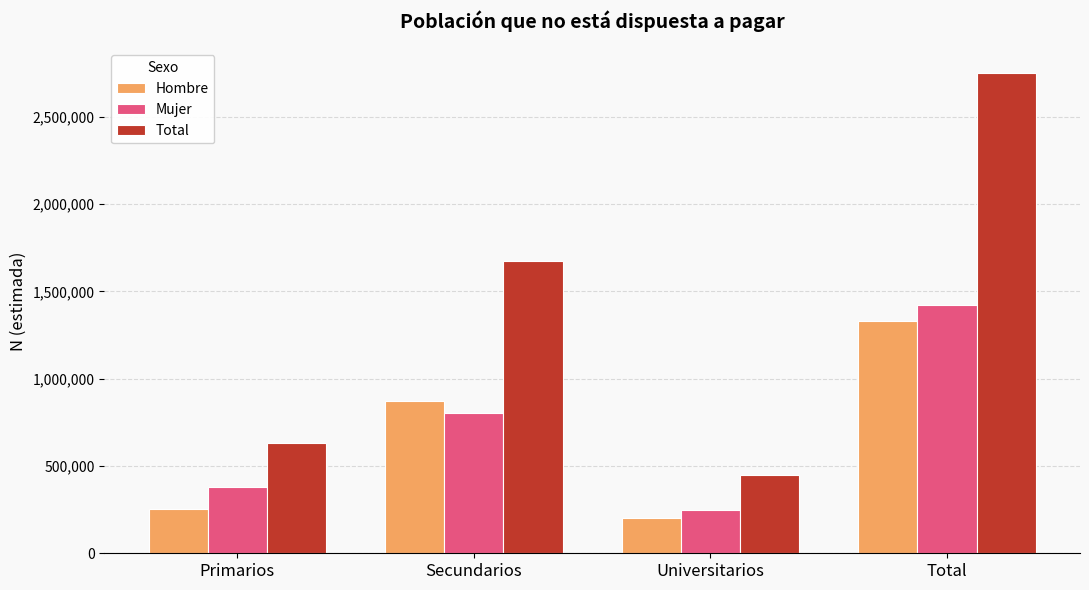

Does the chart contain stacked bars?

No